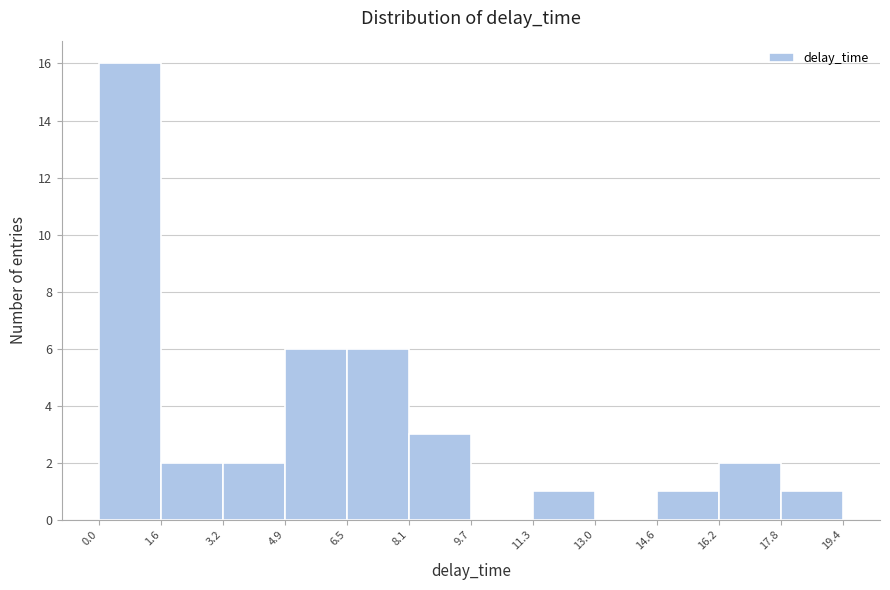

Reading left to right, list every bar in this chart as the range it spans on the x-axis followed by its height. The values are not printed on the chart, so give them approximately, as read against the axis.

0.0 to 1.6: 16
1.6 to 3.2: 2
3.2 to 4.9: 2
4.9 to 6.5: 6
6.5 to 8.1: 6
8.1 to 9.7: 3
9.7 to 11.3: 0
11.3 to 13.0: 1
13.0 to 14.6: 0
14.6 to 16.2: 1
16.2 to 17.8: 2
17.8 to 19.4: 1